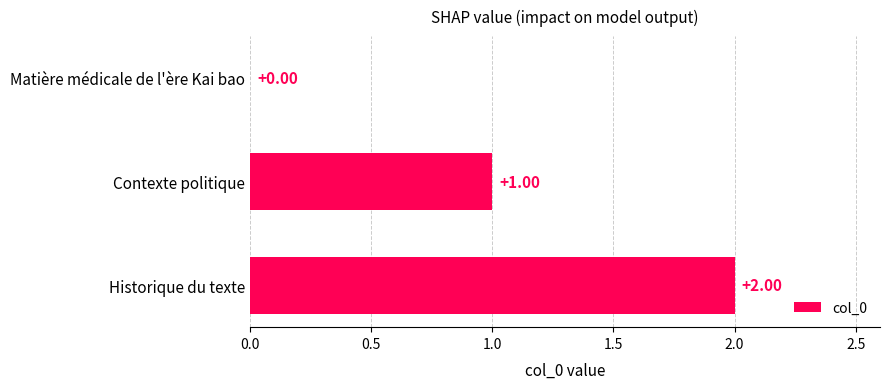

Are the bars grouped side by side (vs. stacked)?

No